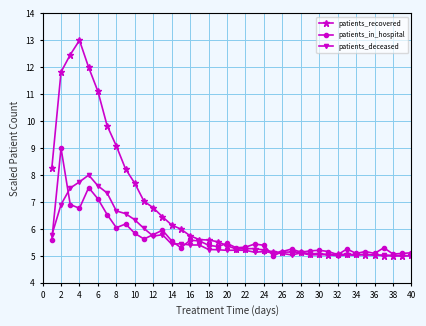

Which series has the largest total across all categories?

patients_recovered